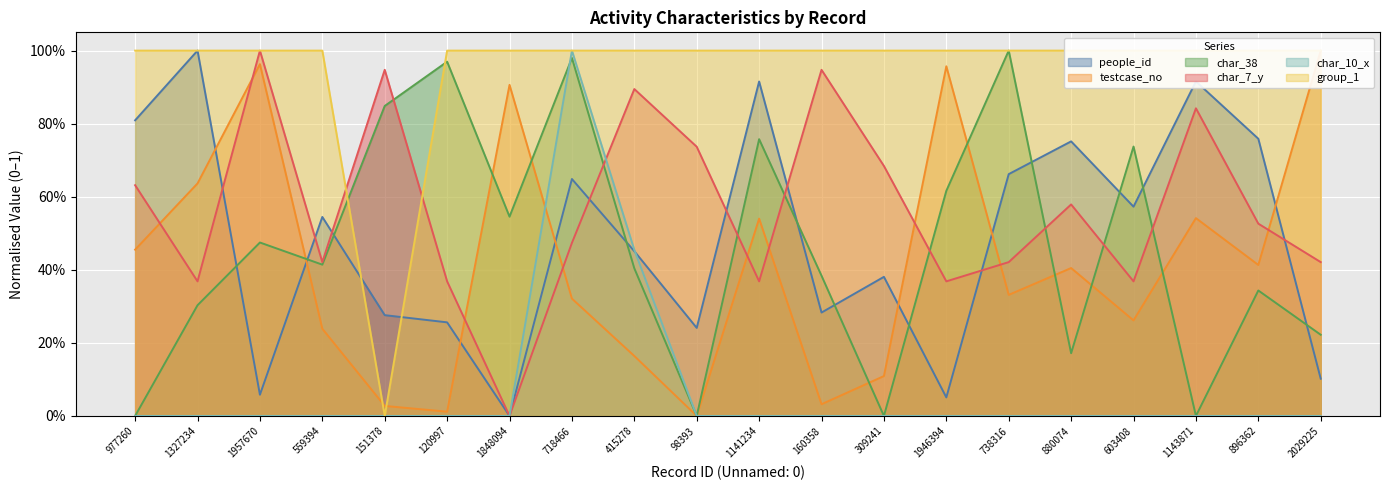

What is the label of the 12th point from the right?

415278